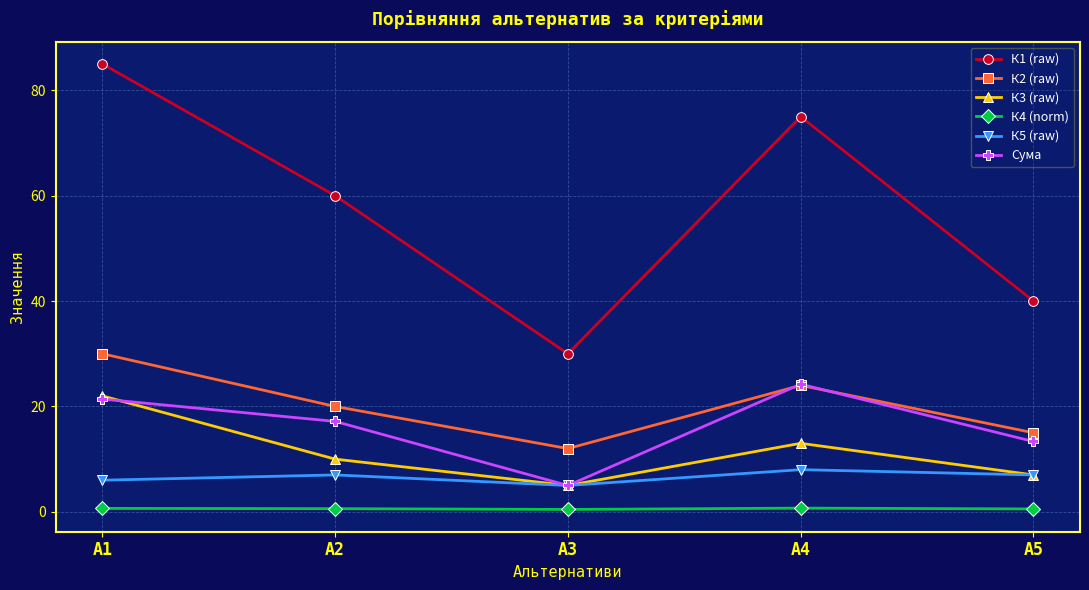

Read the К1 (raw) value at А5.

40.0